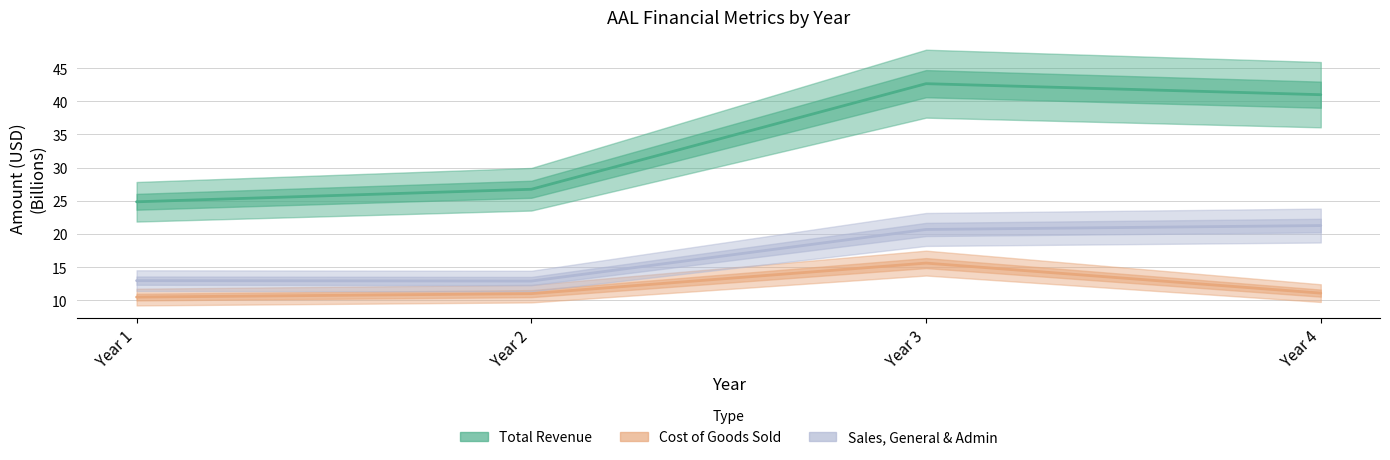

At which label is SGA closest to 17?

Year 3